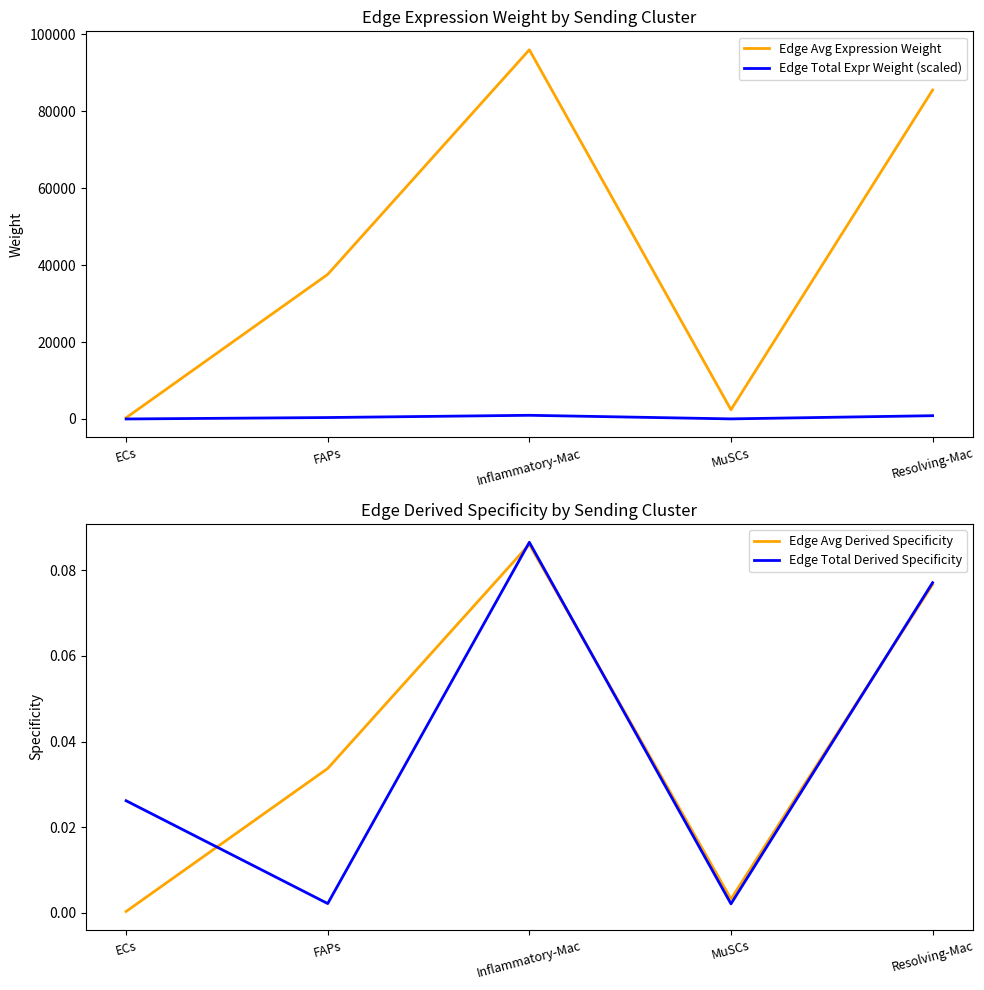

Which has a higher value, MuSCs or Inflammatory-Mac?

Inflammatory-Mac